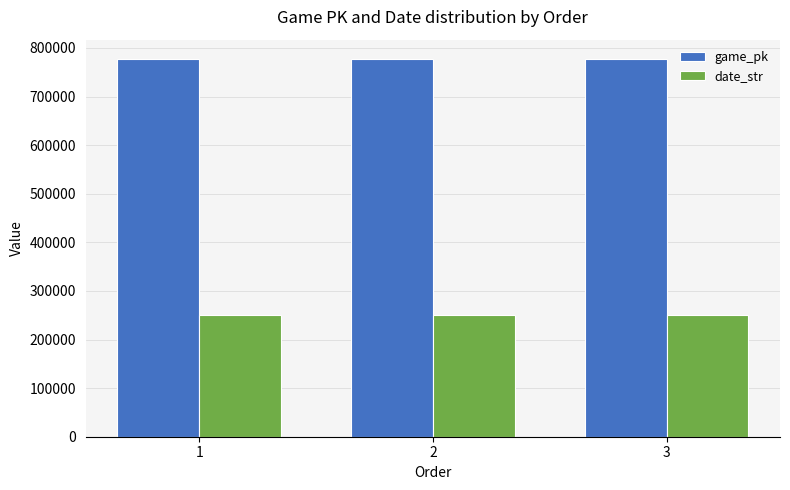

At 1, list the series in order from largest to smallest.

game_pk, date_str